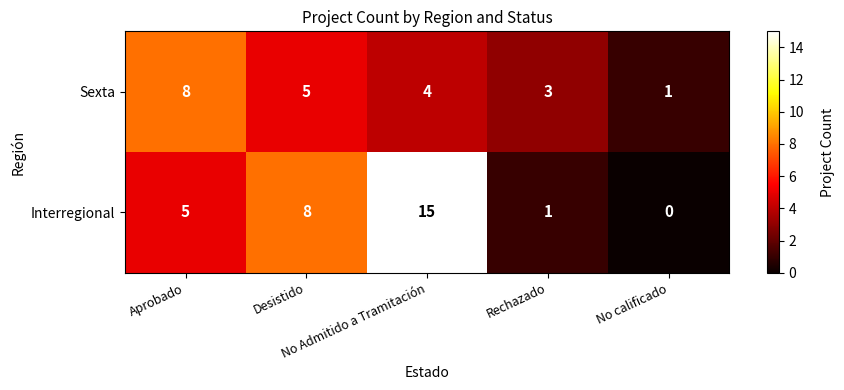

Which series has the largest range (max minus min)?

Interregional